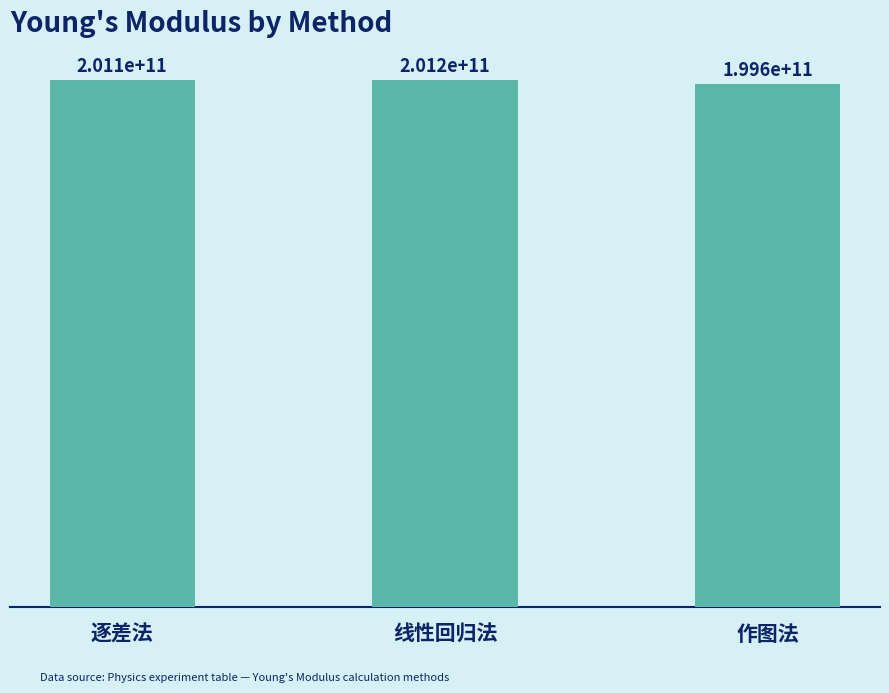

Reading left to right, extract all data points from this chart.

逐差法=201065437726.5	线性回归法=201225941396.3	作图法=199571032446.1